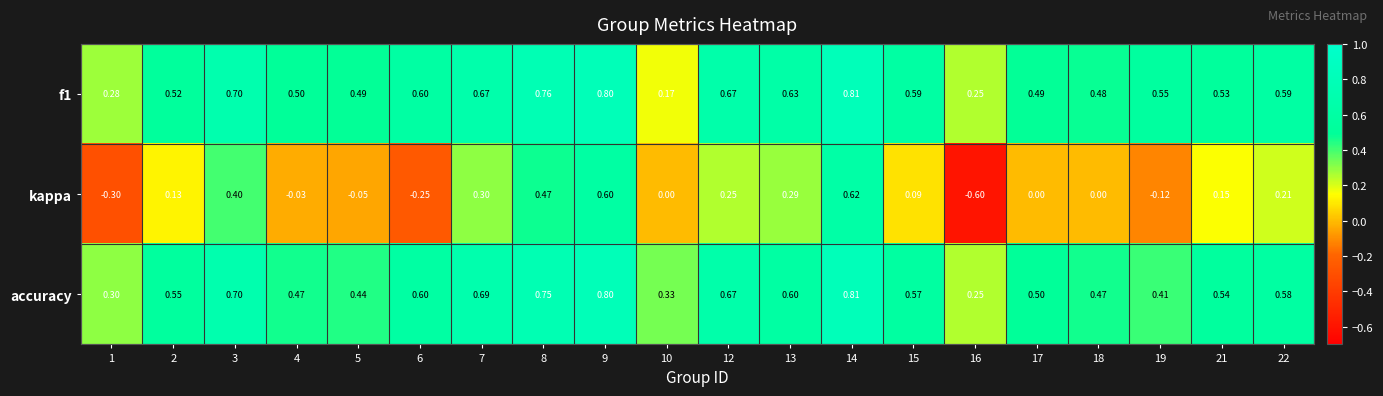

At which category is the sum across all series the highest?

14